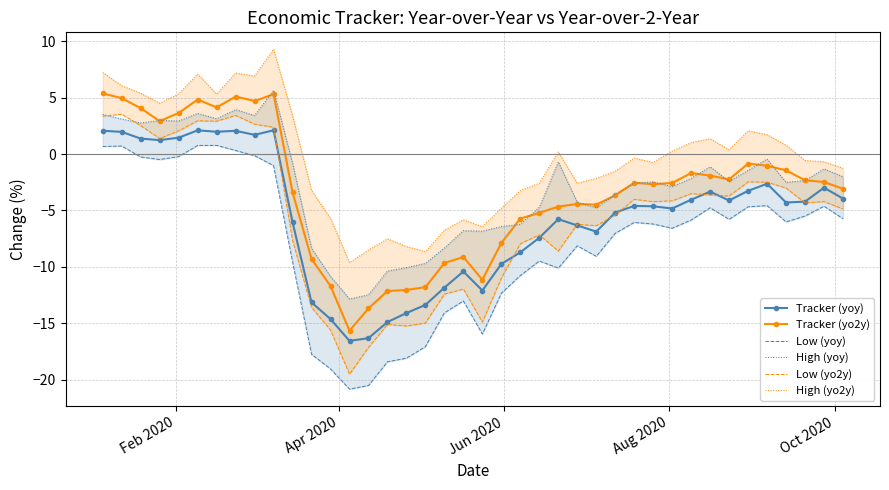

What is the average value of the High (yoy) series?

-2.9